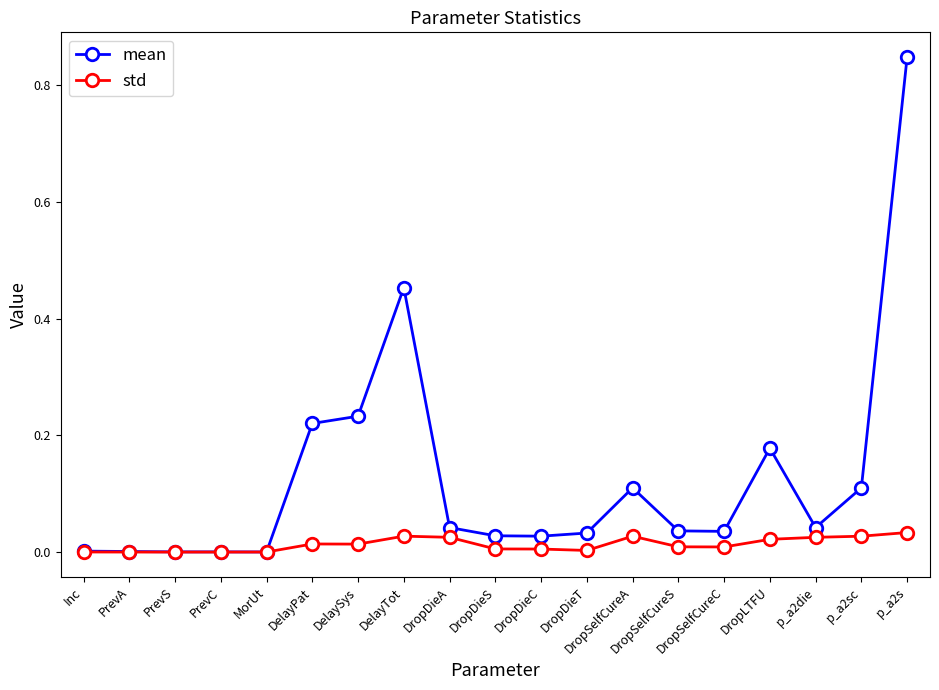

How many categories are shown in the chart?

19